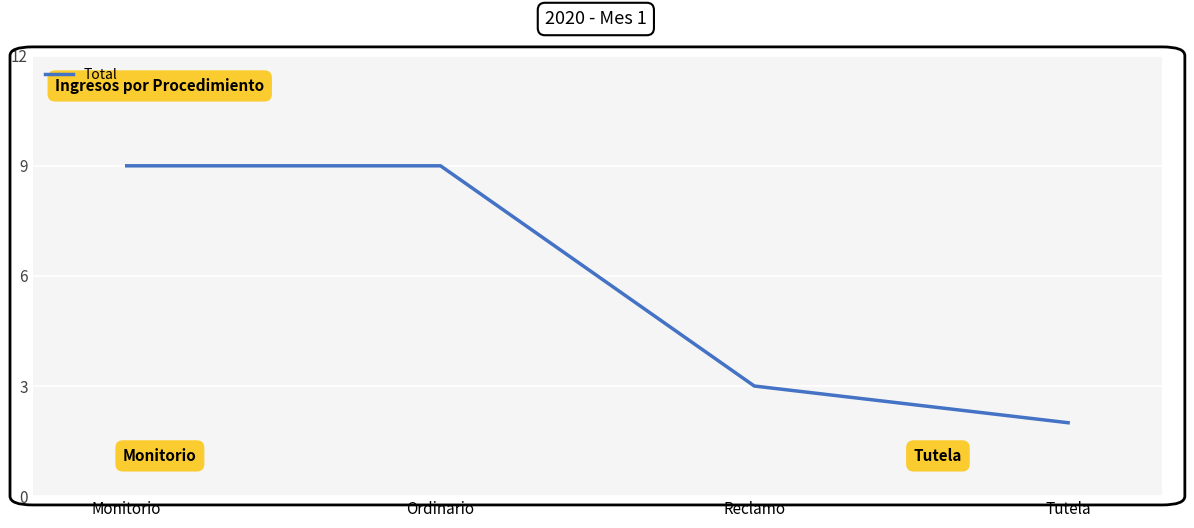

What is the minimum value shown in the chart?

2